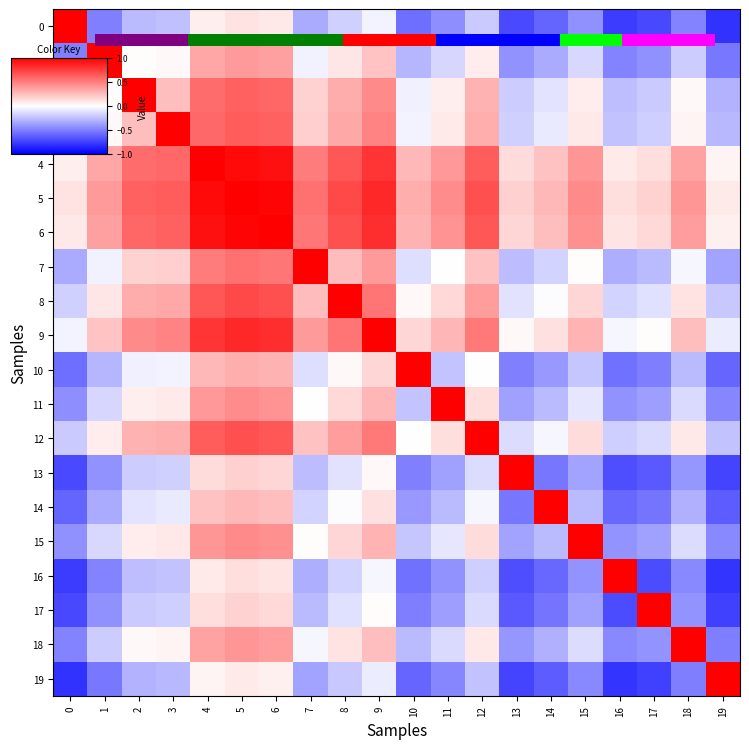

What is the difference between the maximum and second lowest values in the 9 series?

1.0